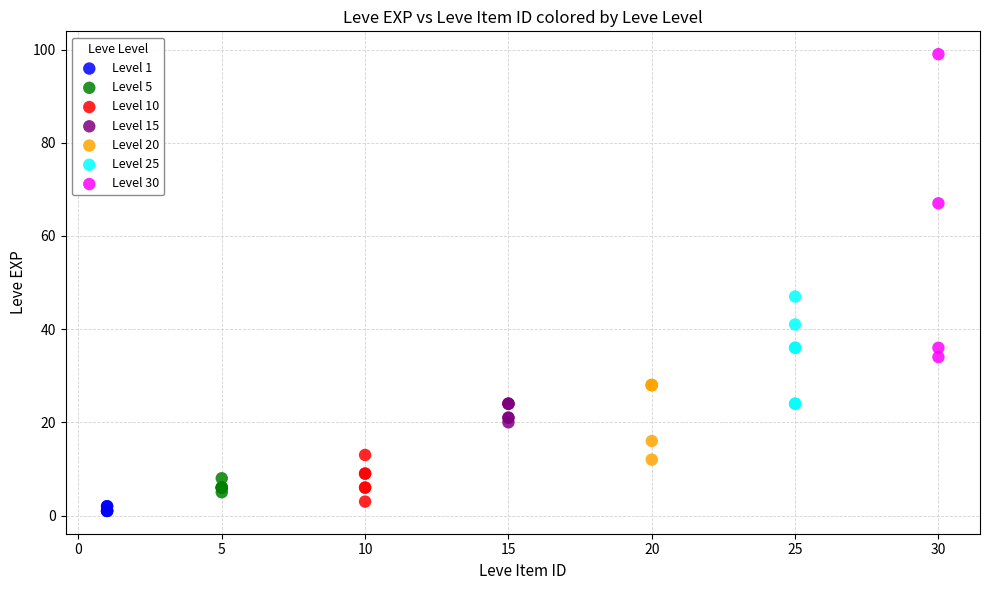

Which series has the widest spread of Y values?

Level 30